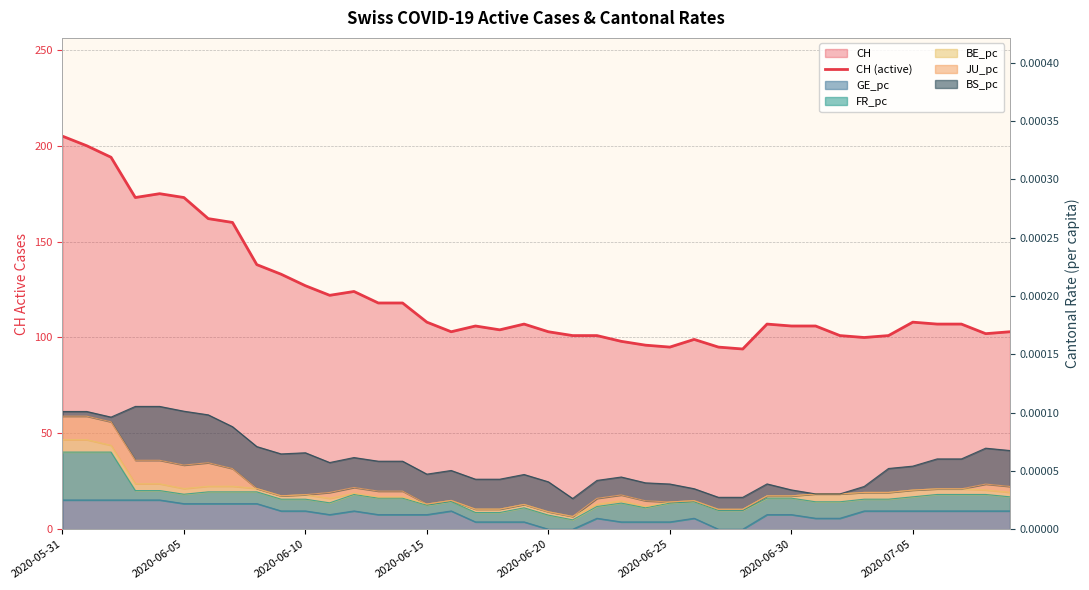

What is the average value?

122